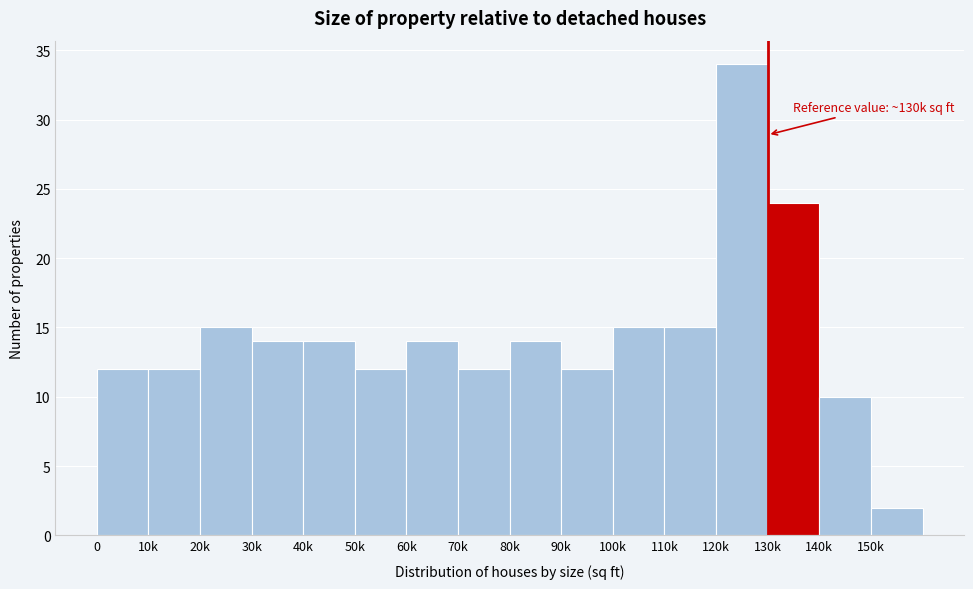

Reading left to right, transcribe all the data shown in this chart.

0=12	10k=12	20k=15	30k=14	40k=14	50k=12	60k=14	70k=12	80k=14	90k=12	100k=15	110k=15	120k=34	130k=24	140k=10	150k=2